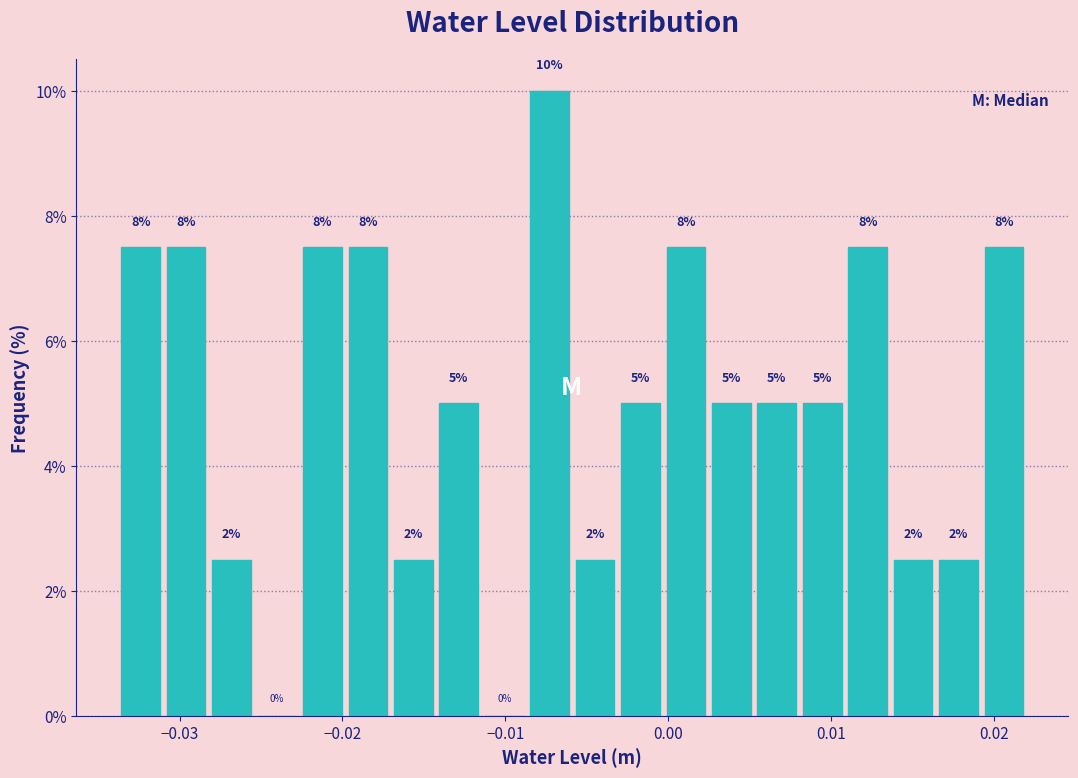

Read against the x-axis, roughly where is the centre of the tallest bar?

-0.007